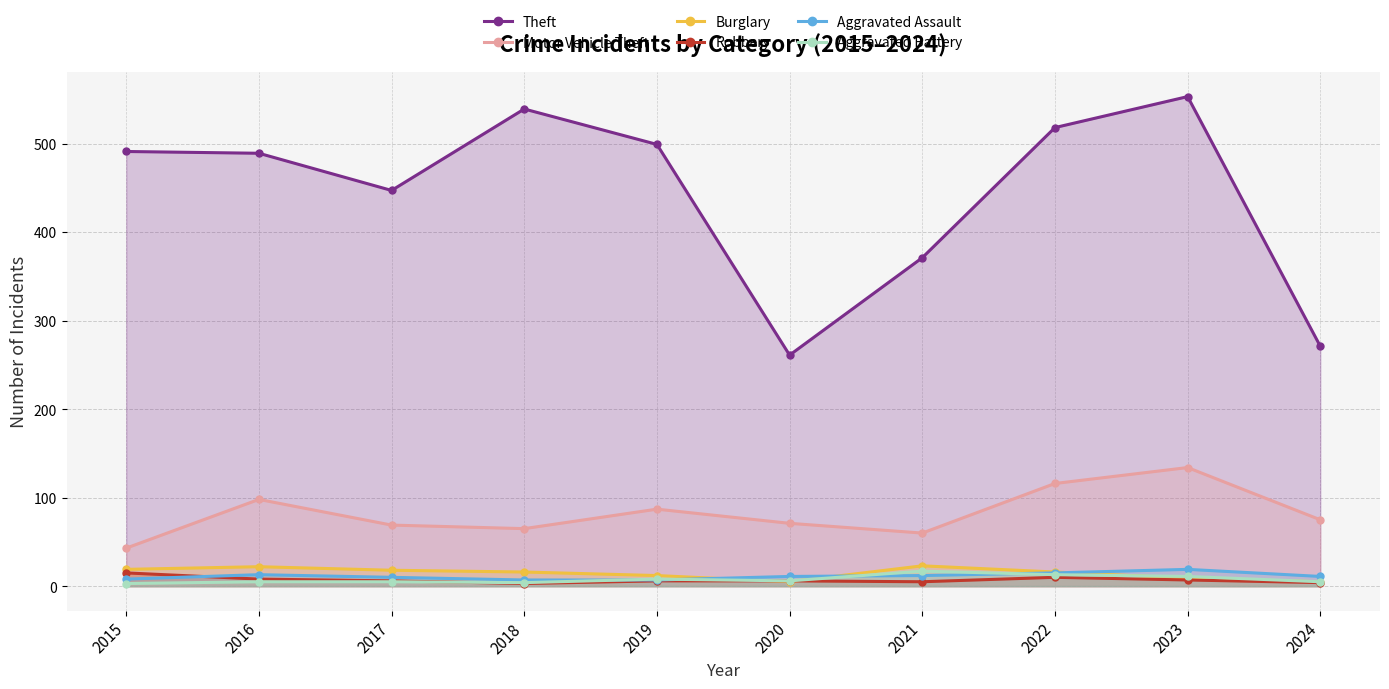

What value does the Robbery series have at 2016, to the nearest 5?

10